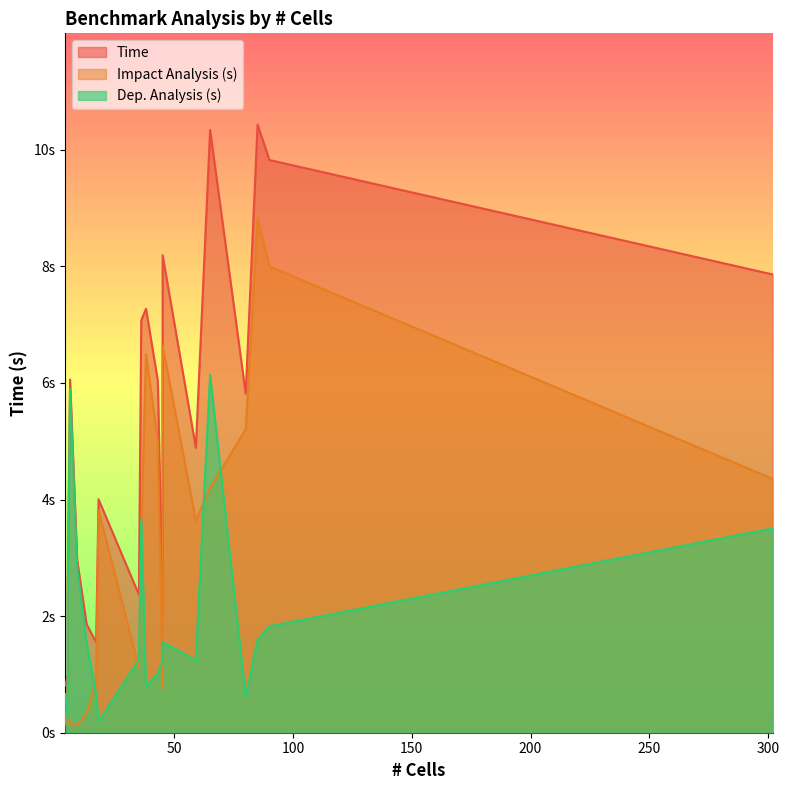

Where is the first local maximum for Impact Analysis (s)?

17